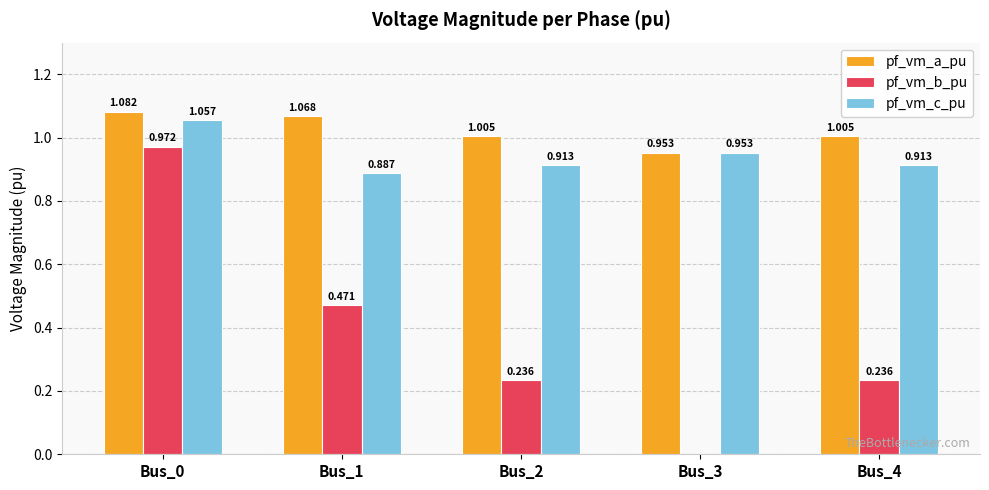

Count the pf_vm_c_pu values in the range 0 to 1.

4